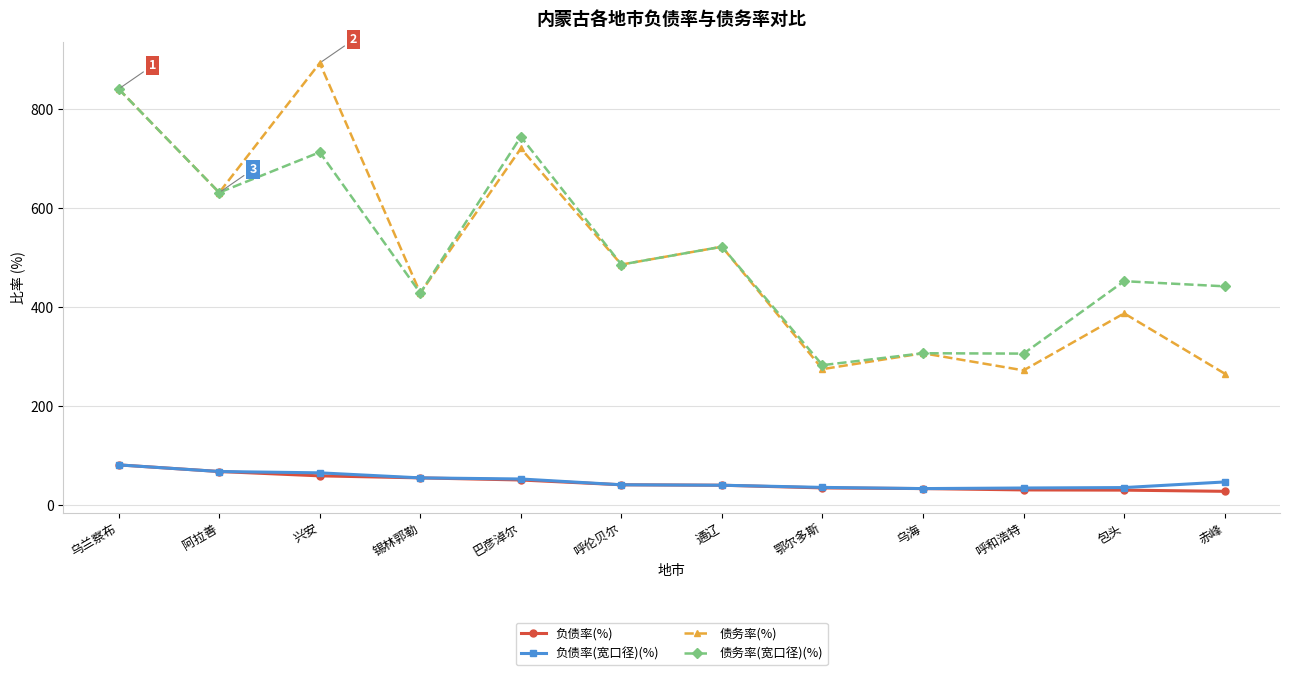

How many data points in 负债率(宽口径)(%) are less than 47?

6